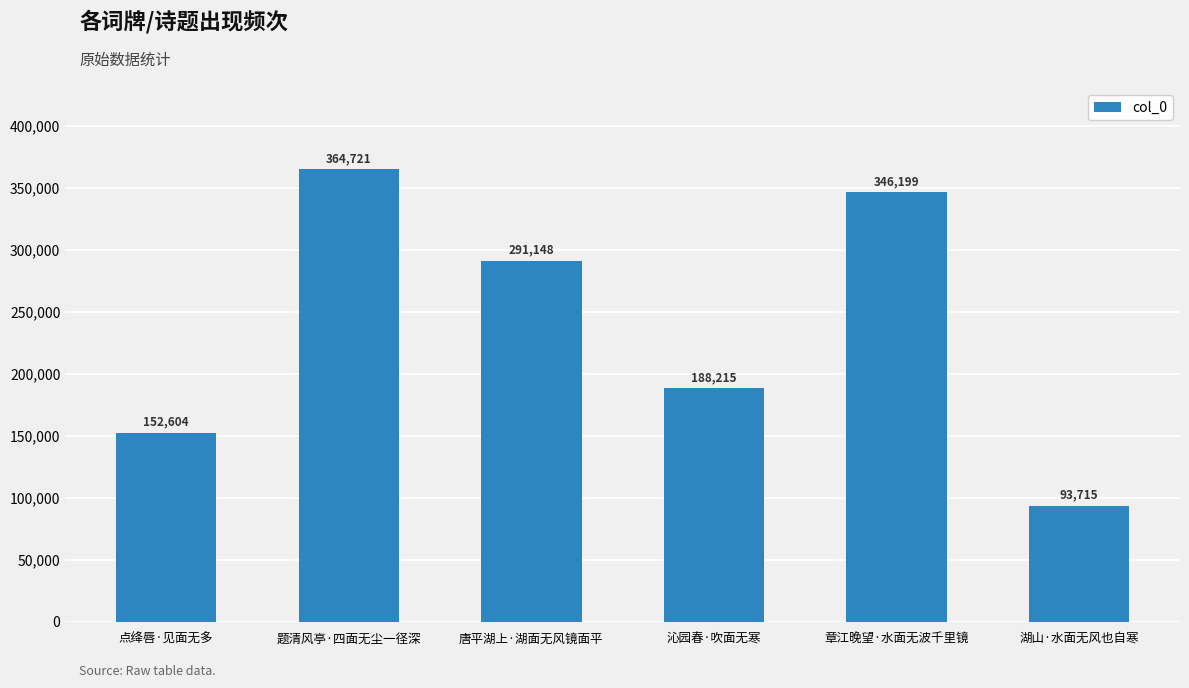

What is the value of the 4th bar from the left?

188215